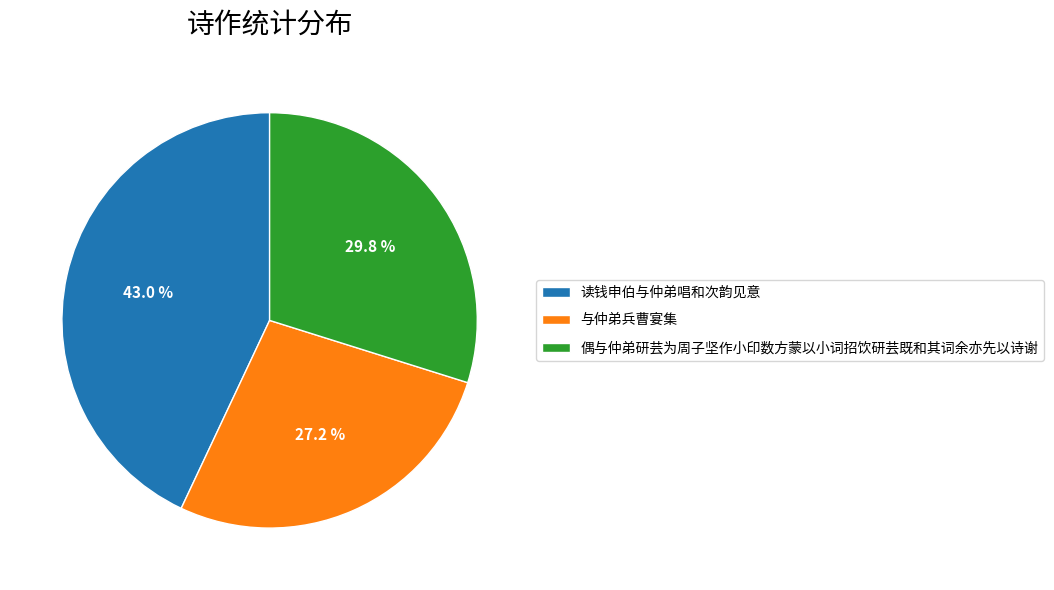

To the nearest percent, what portion does 读钱申伯与仲弟唱和次韵见意 represent?

43%